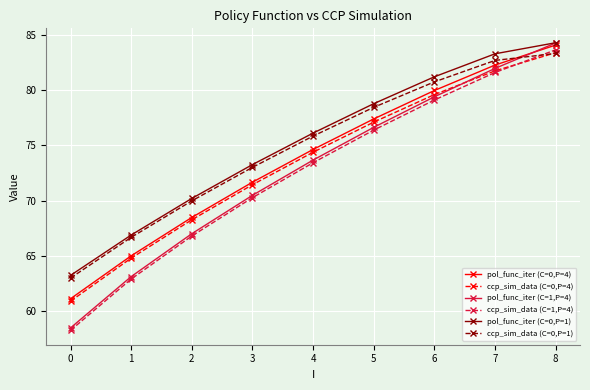

What are all the series names shown in the legend?

pol_func_iter (C=0,P=4), ccp_sim_data (C=0,P=4), pol_func_iter (C=1,P=4), ccp_sim_data (C=1,P=4), pol_func_iter (C=0,P=1), ccp_sim_data (C=0,P=1)